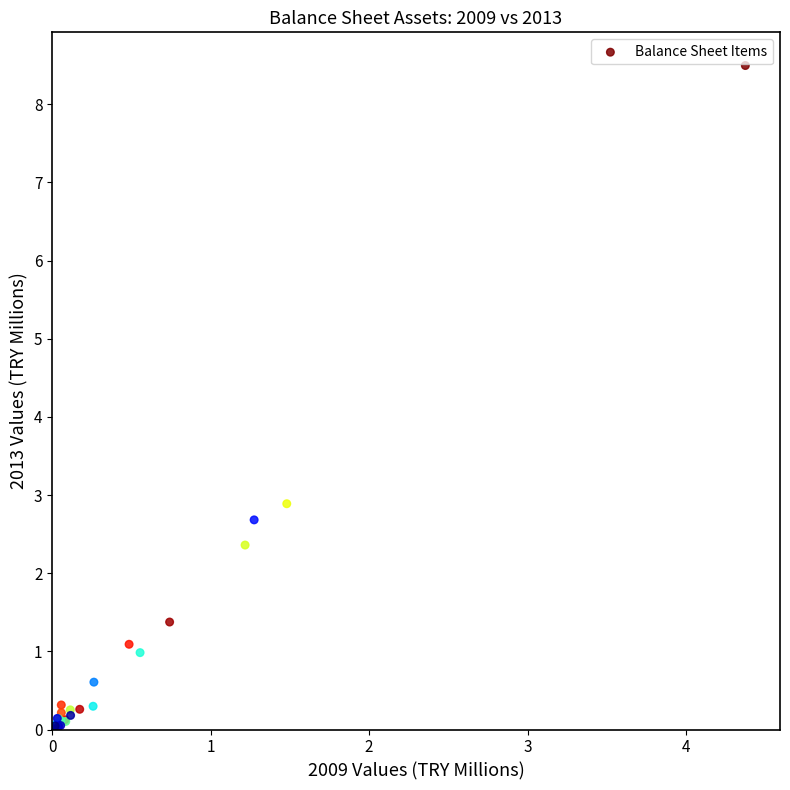

What Y value in the scatter plot is closest to 4?

2.9